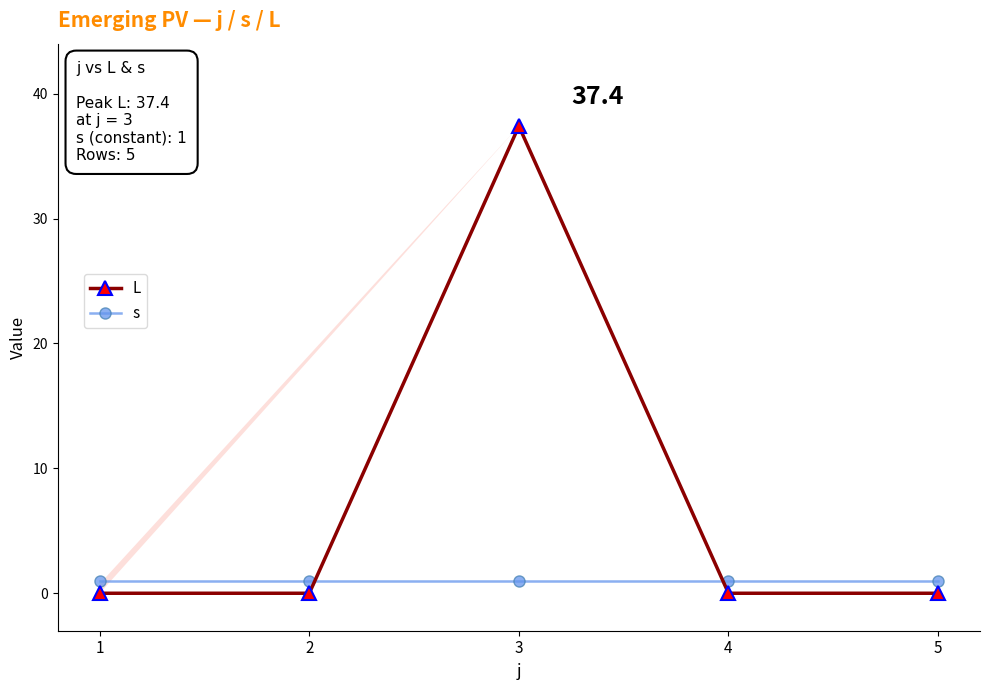

Which series has the largest range (max minus min)?

L